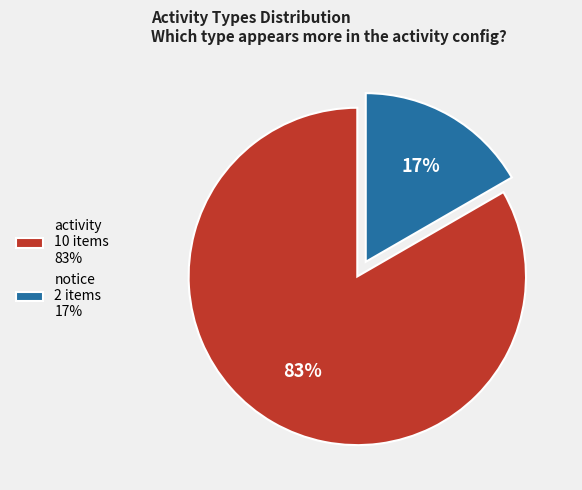

Which has a higher value, notice or activity?

activity